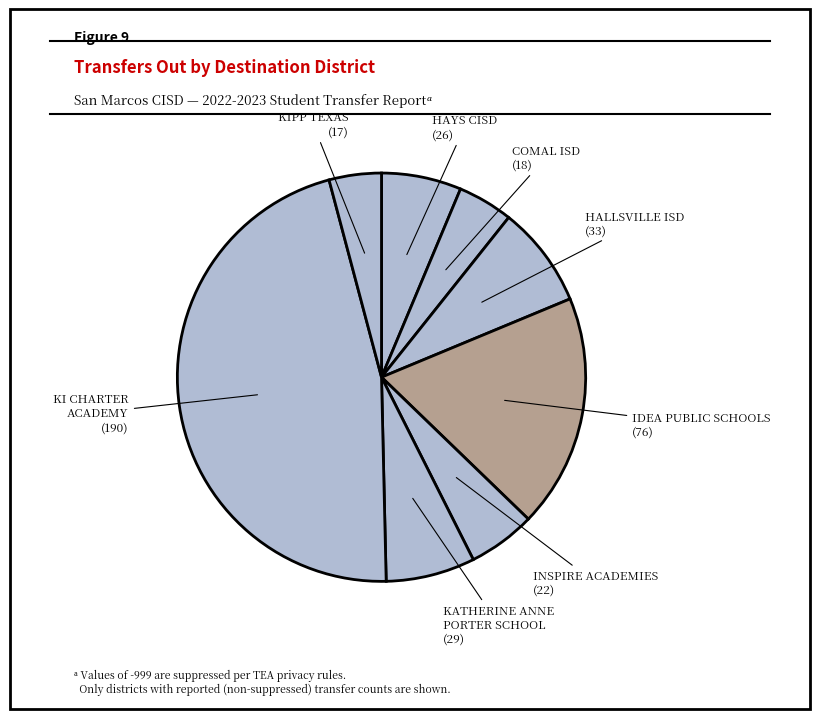

Which slice is the largest?

KI CHARTER ACADEMY